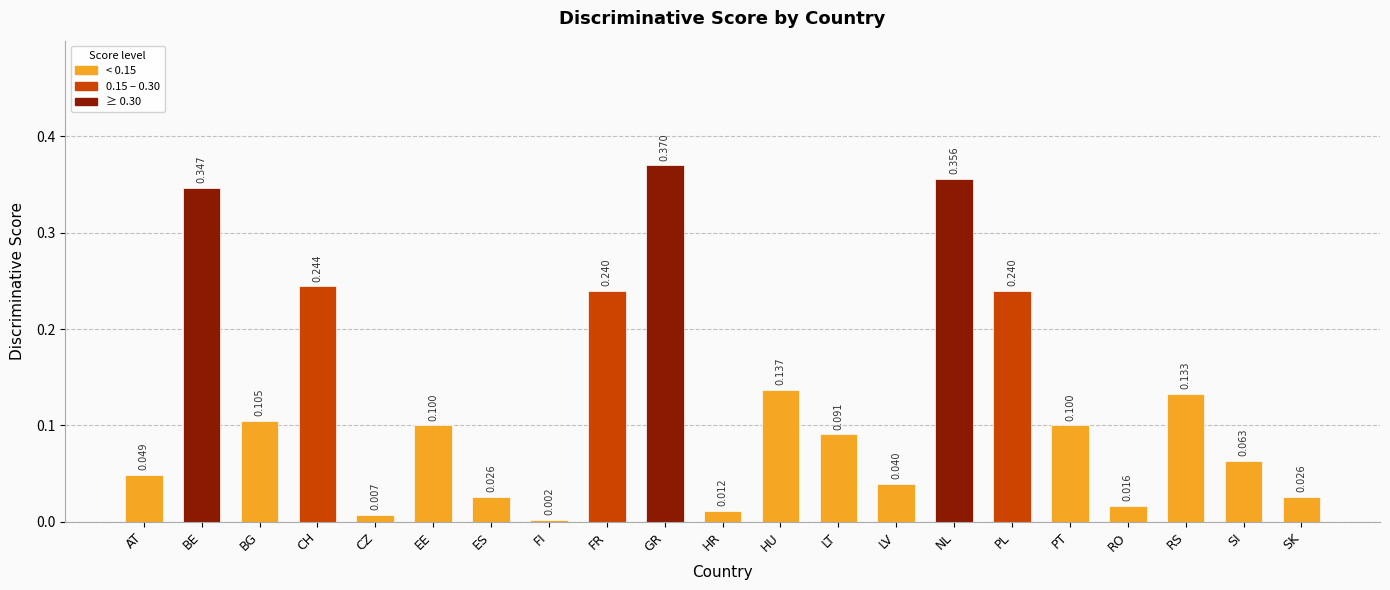

What is the label of the 19th bar from the right?

BG